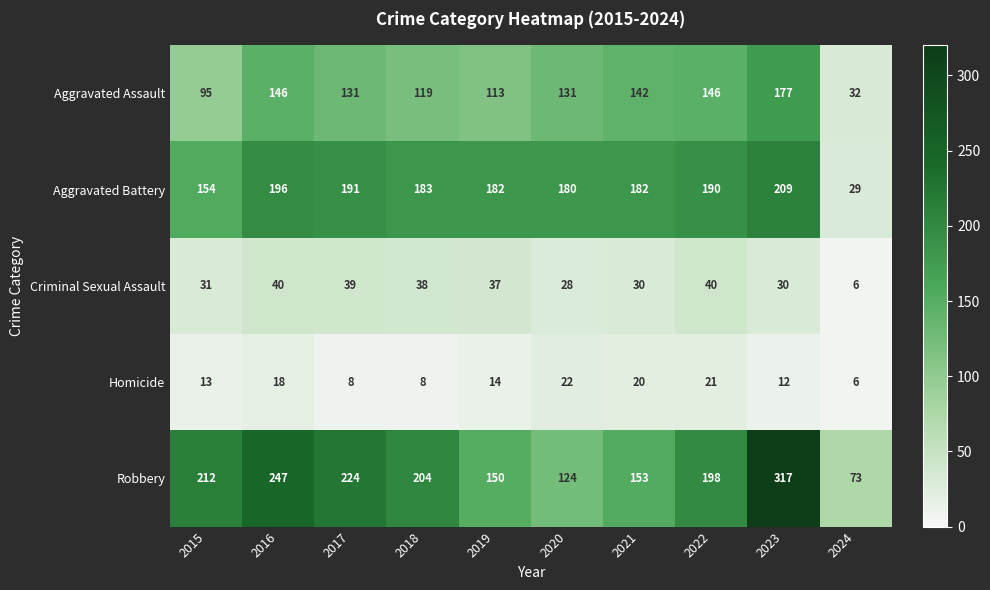

List the series in order of their peak value, highest first.

Robbery, Aggravated Battery, Aggravated Assault, Criminal Sexual Assault, Homicide